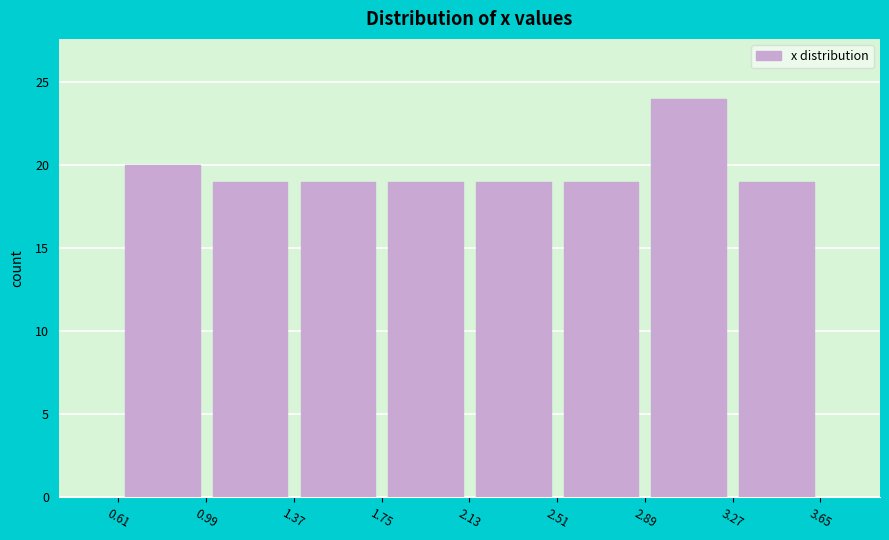

Reading left to right, list every bar in this chart as the range it spans on the x-axis followed by its height. The values are not printed on the chart, so give them approximately, as read against the axis.

0.61 to 0.99: 20
0.99 to 1.37: 19
1.37 to 1.75: 19
1.75 to 2.13: 19
2.13 to 2.51: 19
2.51 to 2.89: 19
2.89 to 3.27: 24
3.27 to 3.65: 19